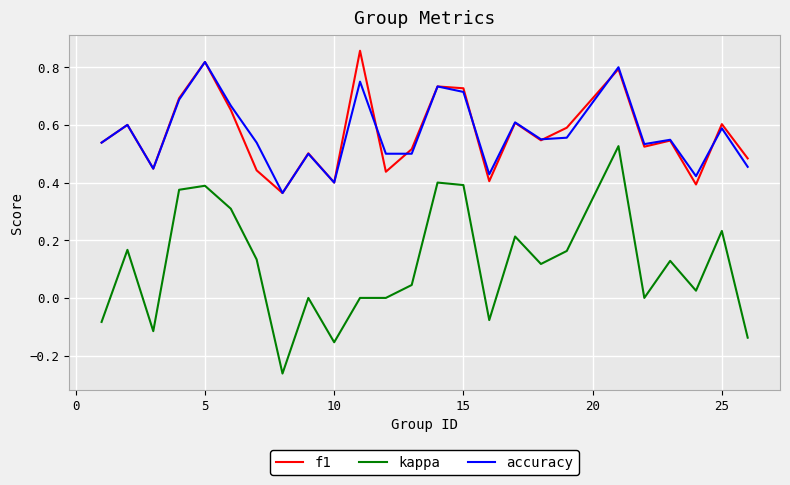

True or false: kappa and accuracy intersect in this chart.

False